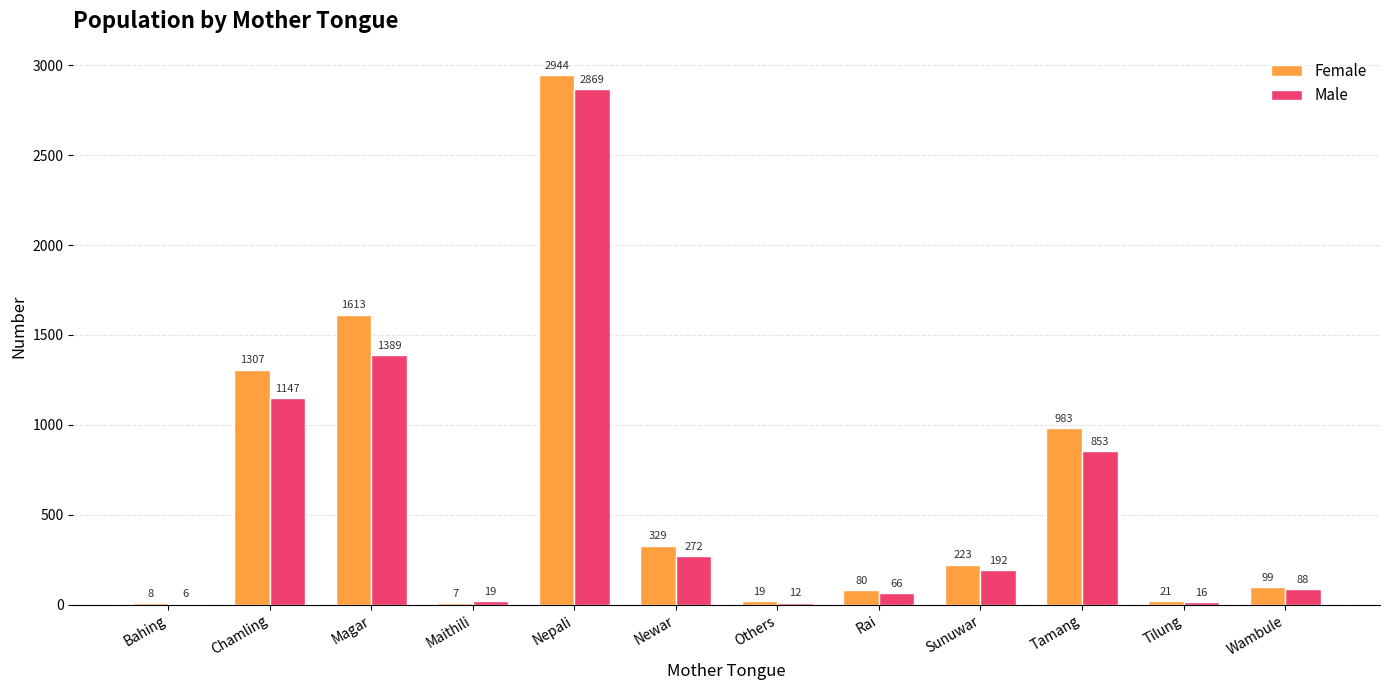

At which label does Female first exceed 223?

Chamling